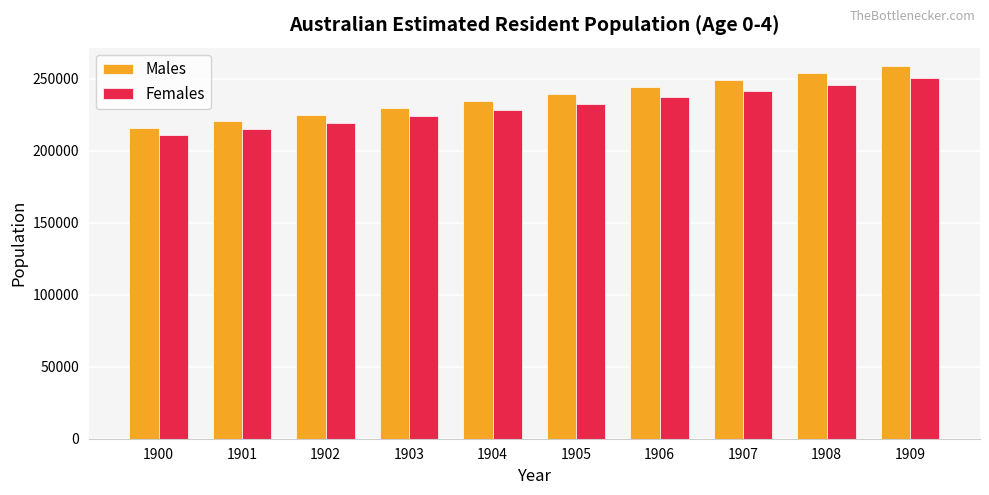

At which category does the chart reach its peak across all series?

1909